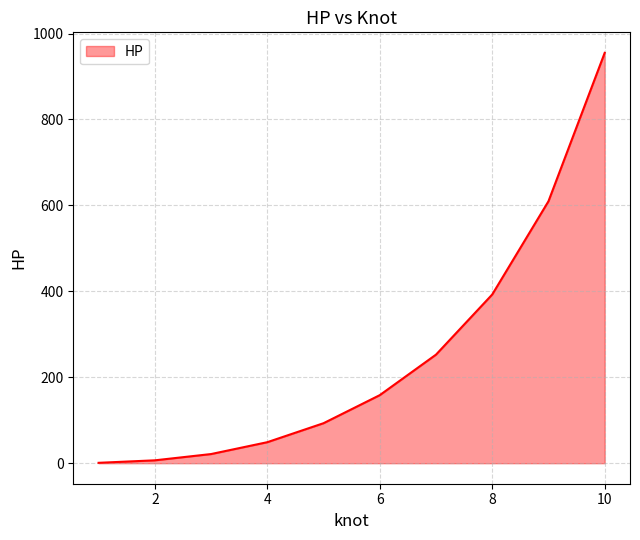

Does the chart have visible grid lines?

Yes